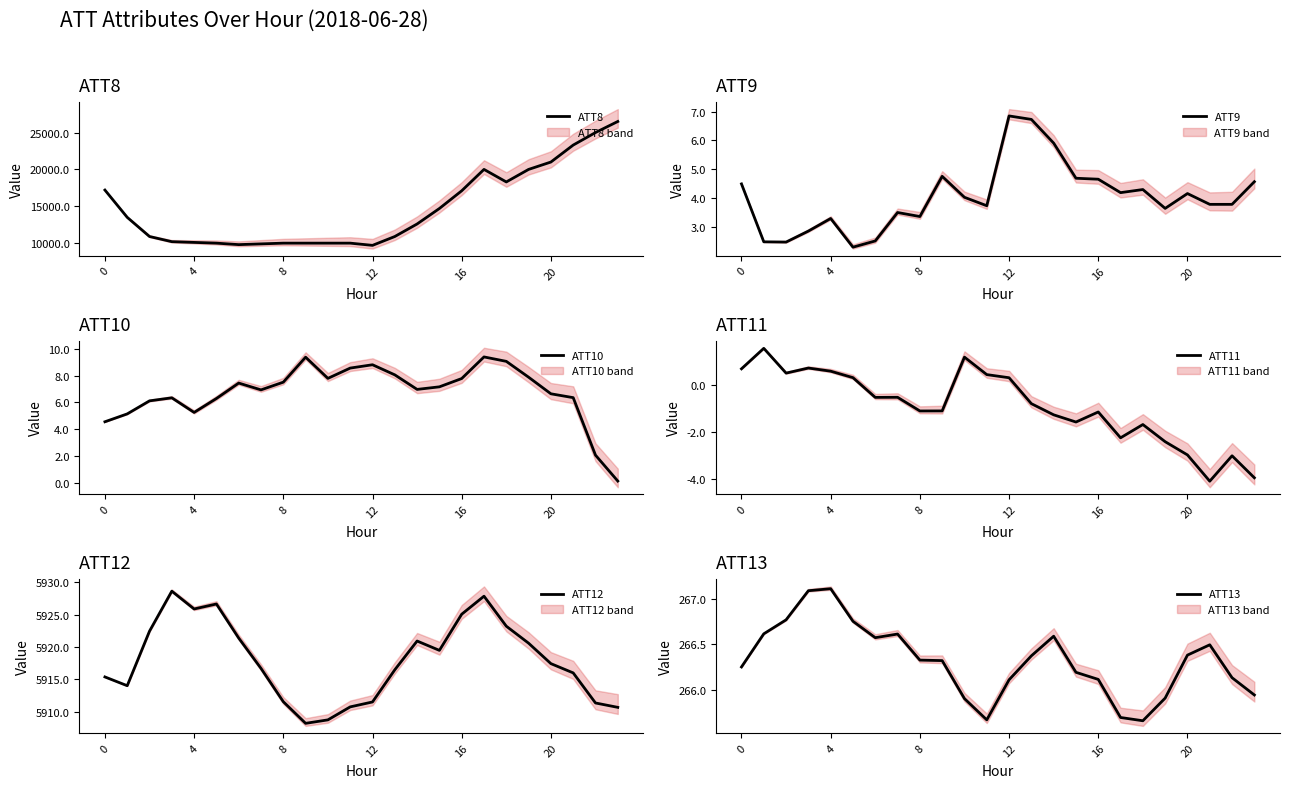

True or false: ATT13 and ATT10 intersect in this chart.

False